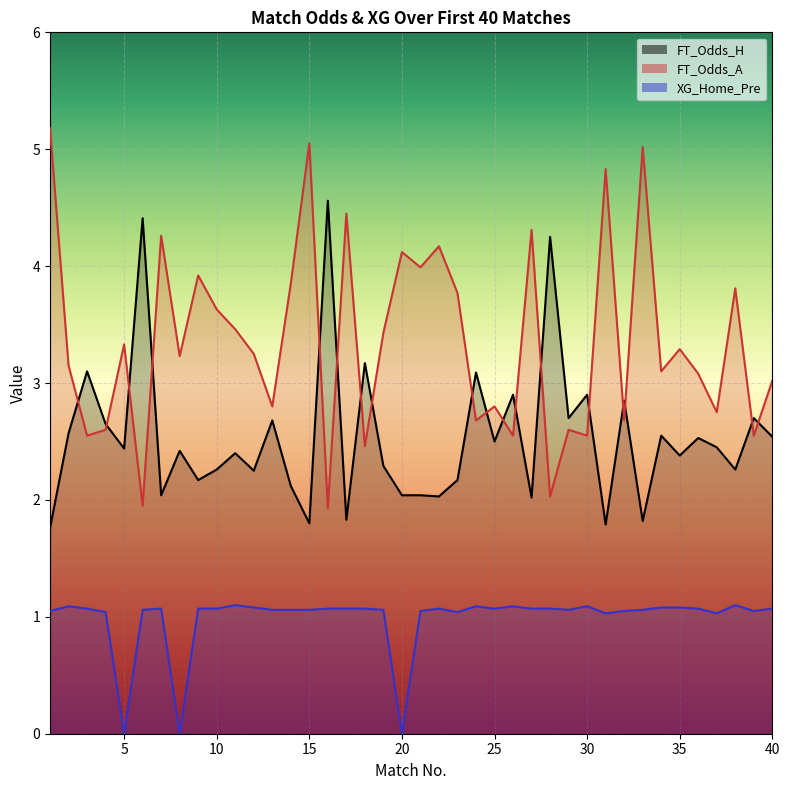

How many lines are shown in the chart?

3